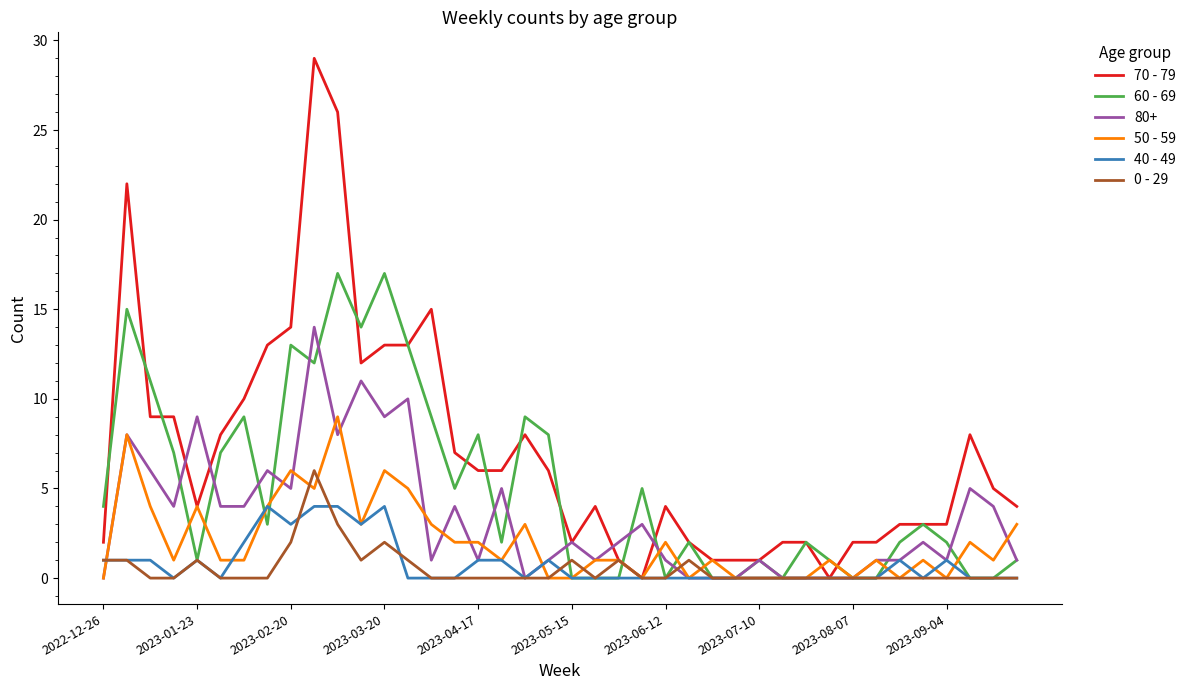

How many 50 - 59 values are between 0 and 3?

31